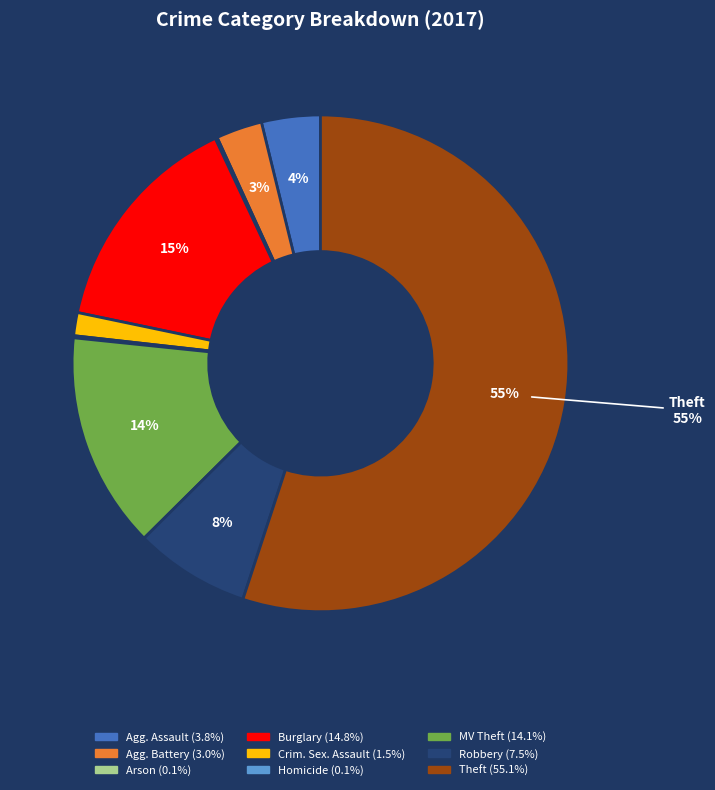

To the nearest percent, what is the average slice percentage?

11%